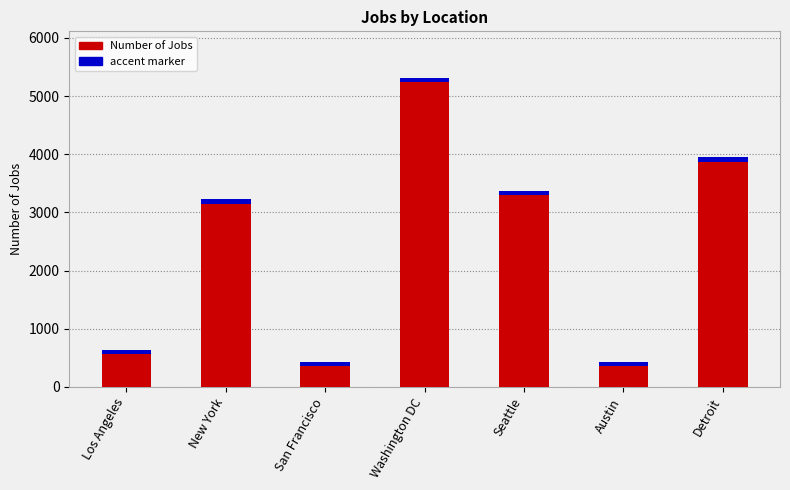

The value at Seattle is 931. True or false?

False